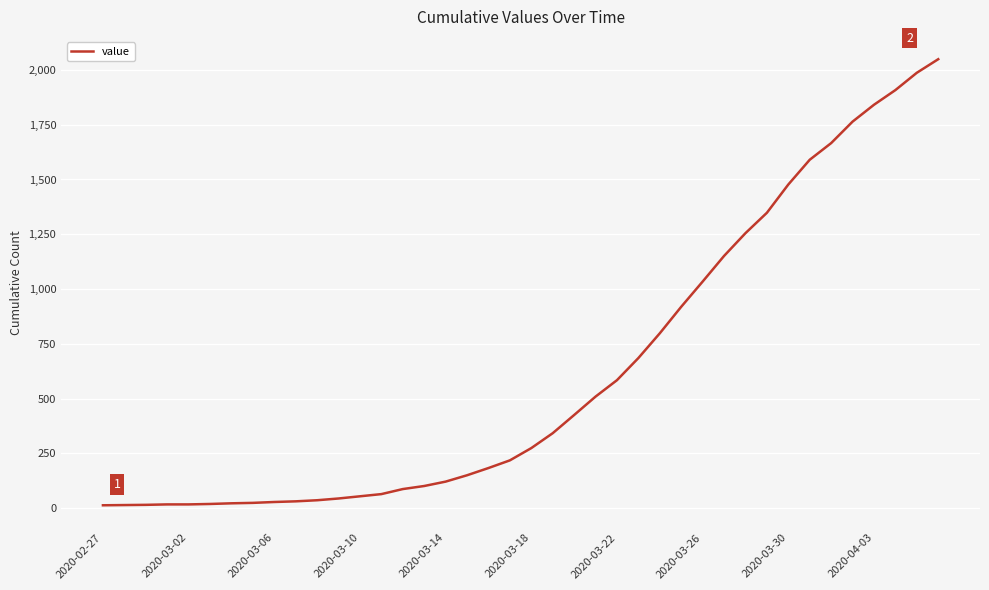

How many lines are shown in the chart?

1